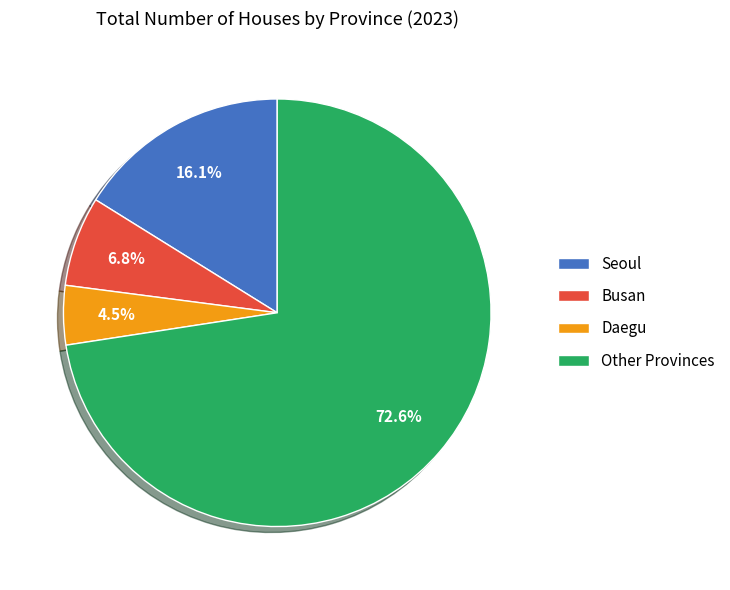

Which category has the smallest portion of the pie?

Daegu